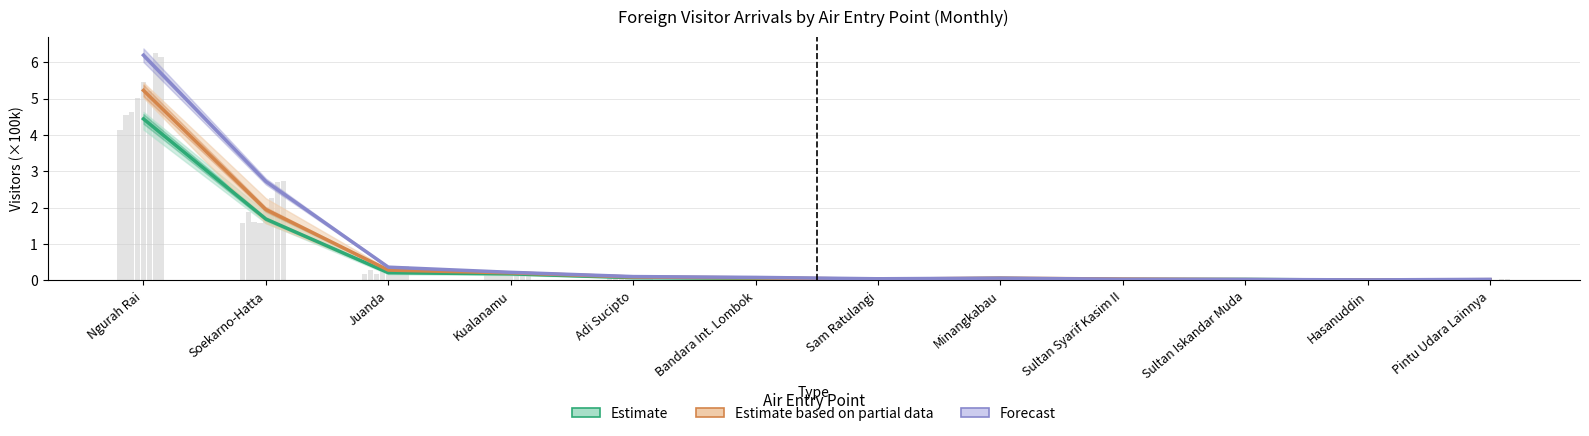

At Soekarno-Hatta, list the series in order from largest to smallest.

Forecast, Estimate based on partial data, Estimate